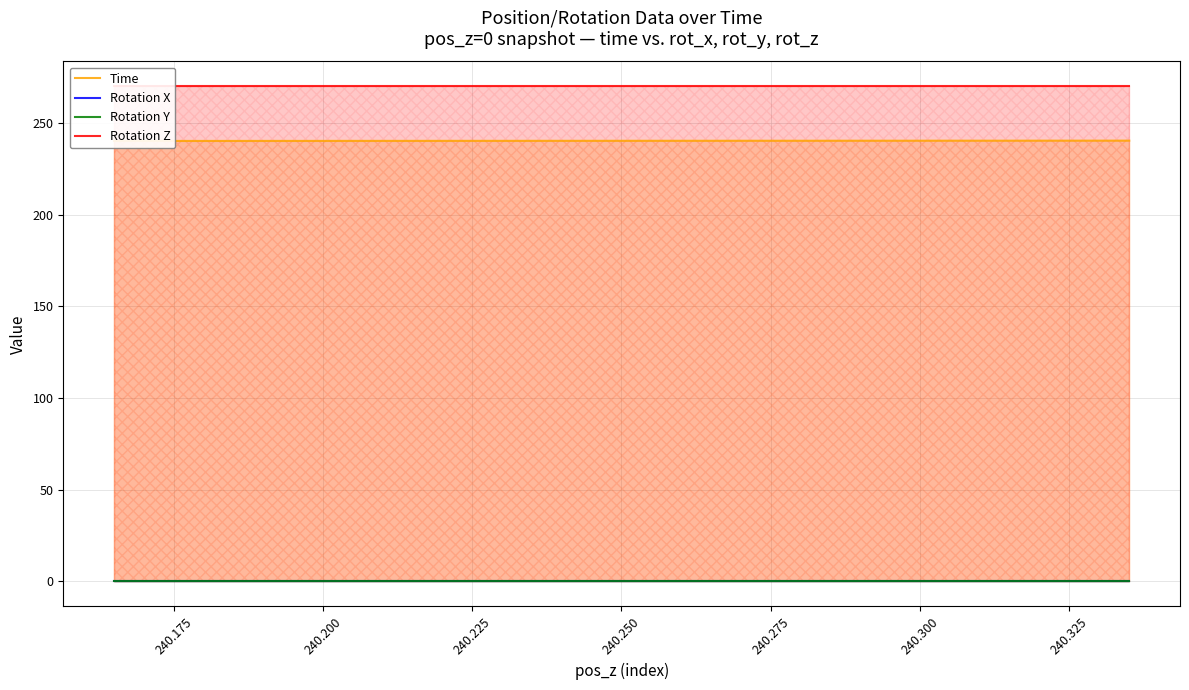

The value of Rotation Y at 240.225 is 0.0. True or false?

True